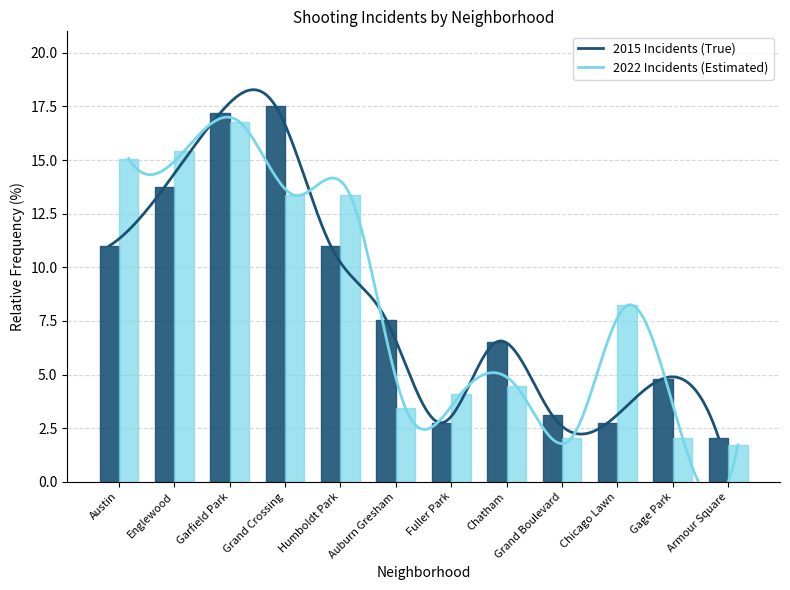

What is the sum of all 2022 Incidents values?

100.0